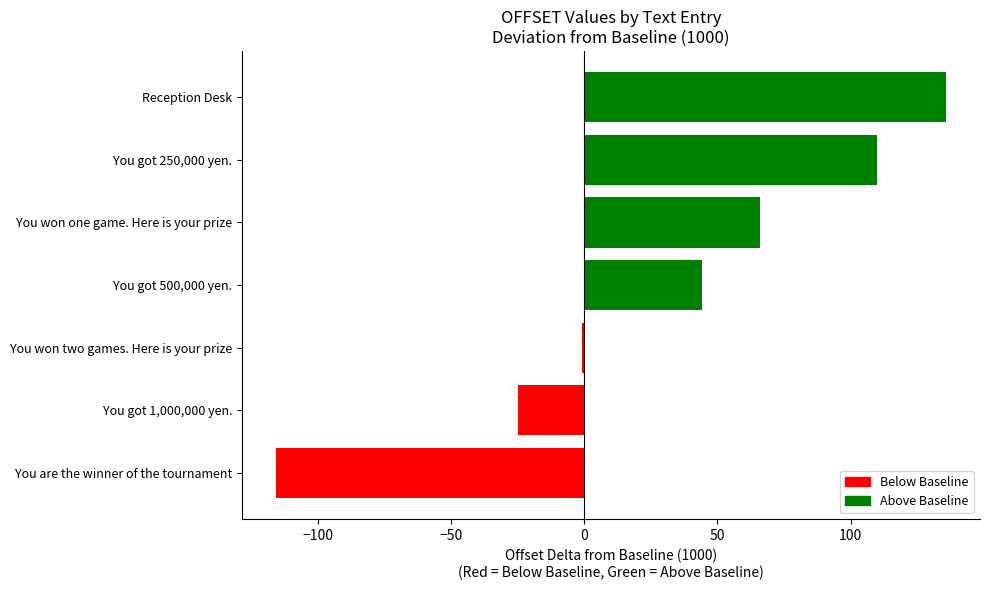

How many distinct data groups are displayed?

1